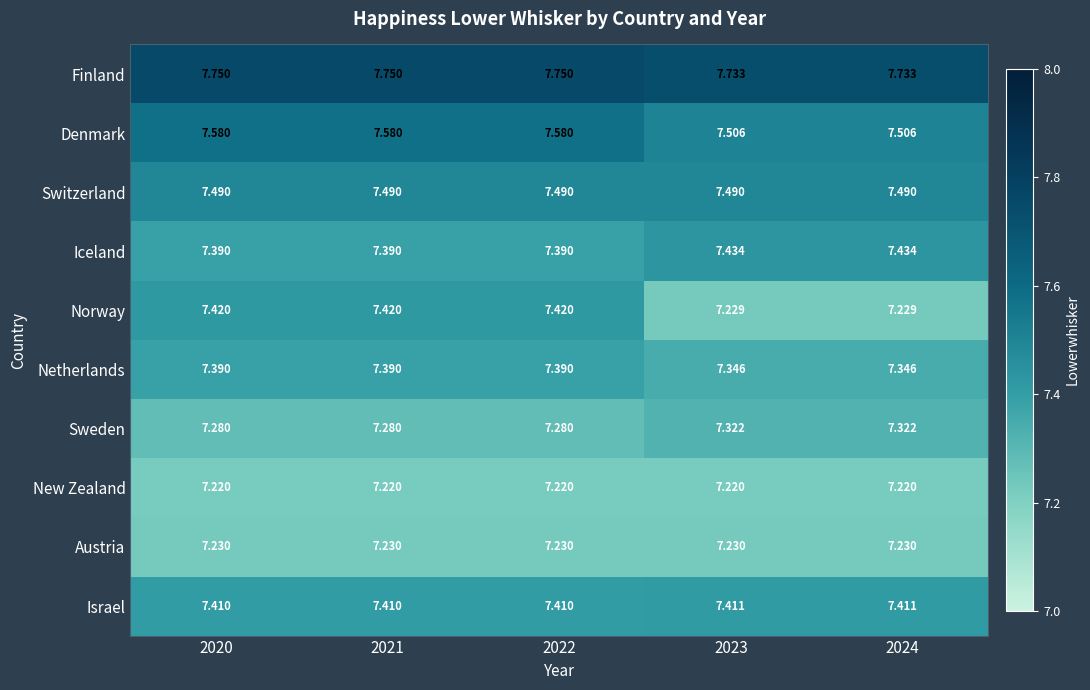

Rank the series at 2023 from lowest to highest value.

New Zealand, Norway, Austria, Sweden, Netherlands, Israel, Iceland, Switzerland, Denmark, Finland